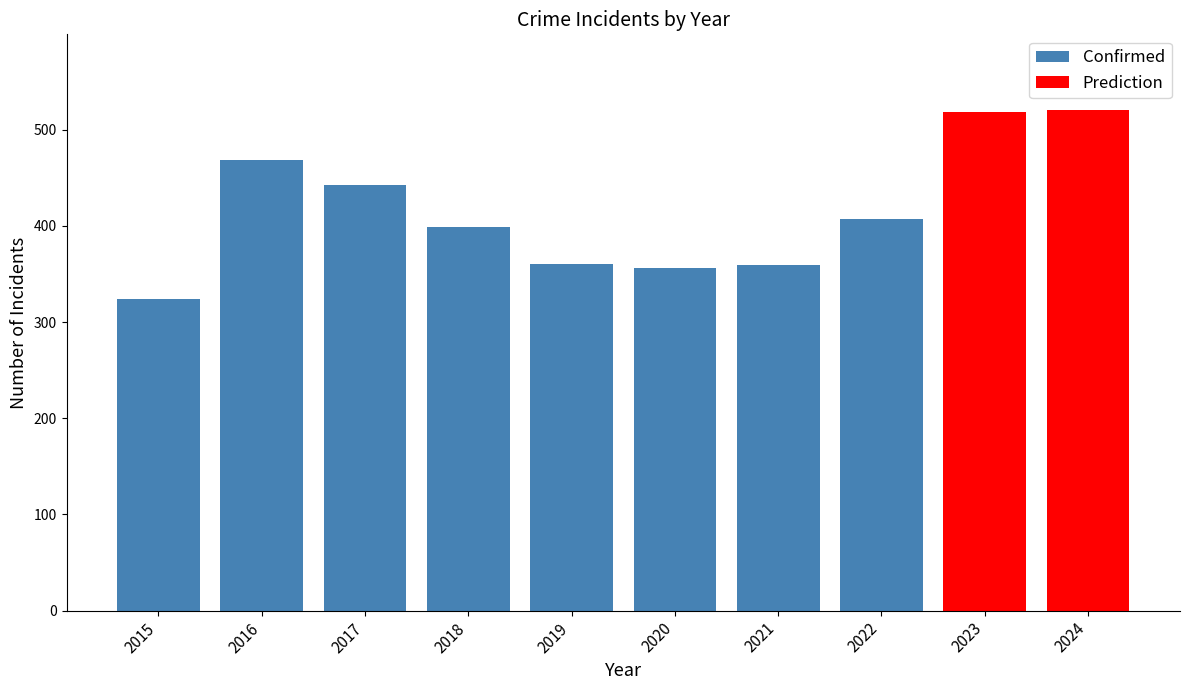

What is the difference between the maximum and minimum values in the Confirmed series?

144